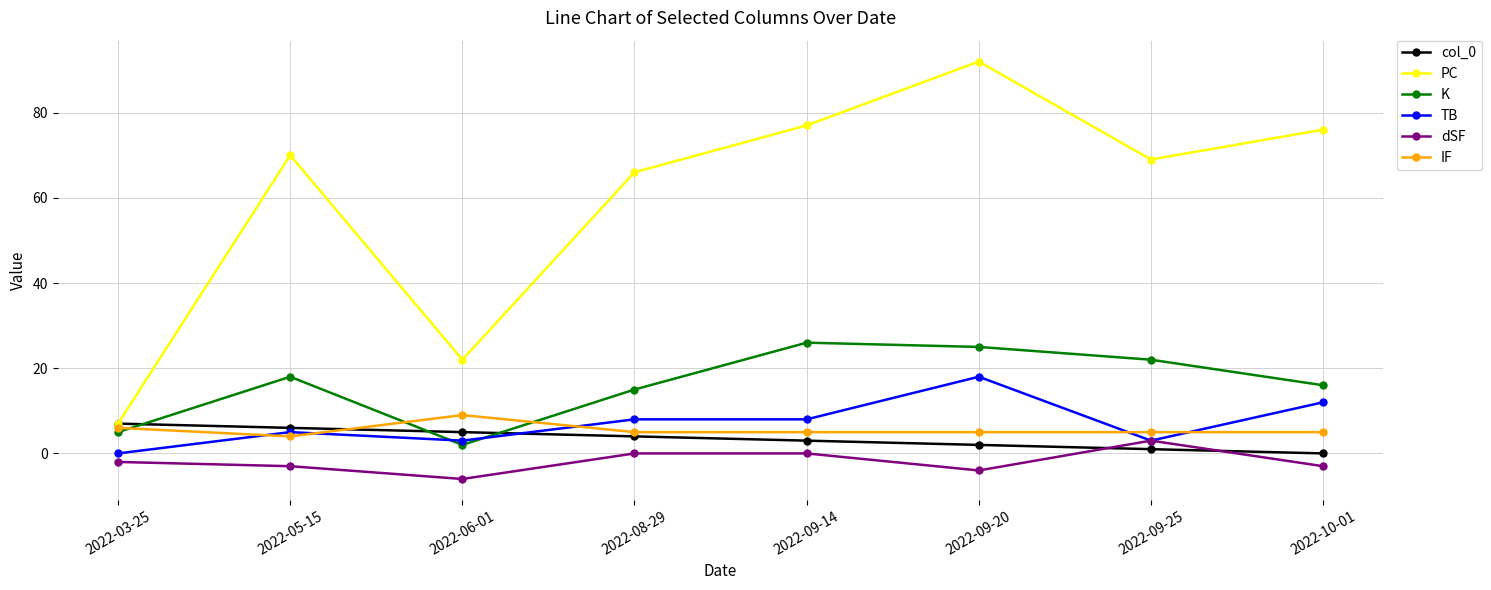

What is the difference between the maximum and minimum values in the col_0 series?

7